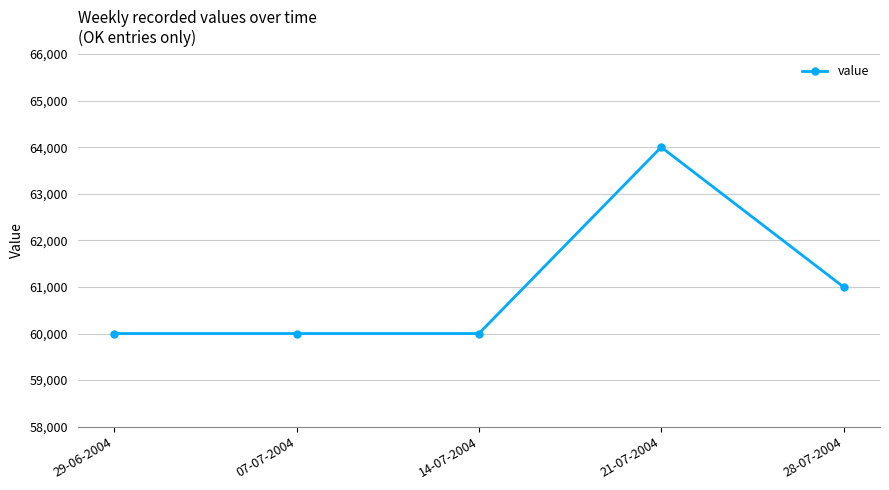

Does the chart display data point markers on the line(s)?

Yes